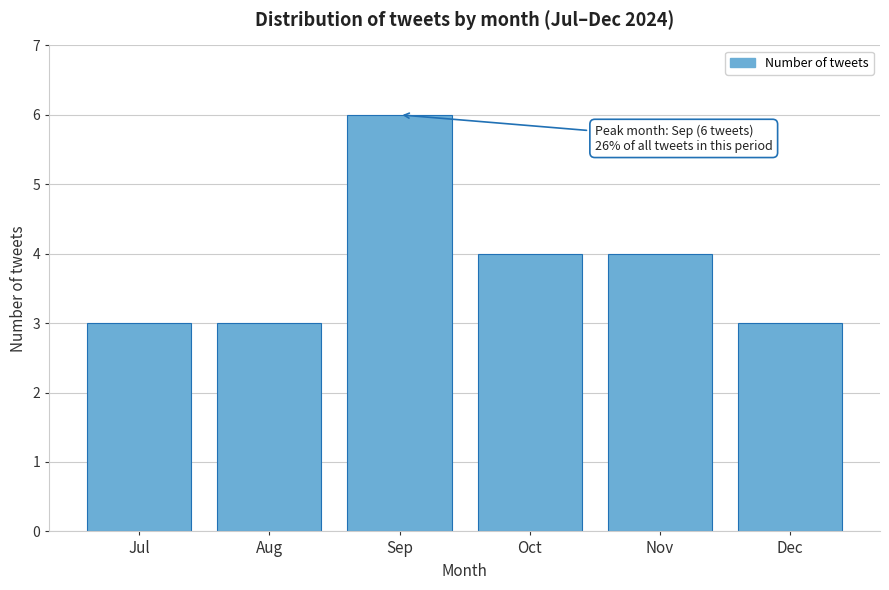

Reading right to left, list all the values displayed in this chart.

Dec=3	Nov=4	Oct=4	Sep=6	Aug=3	Jul=3